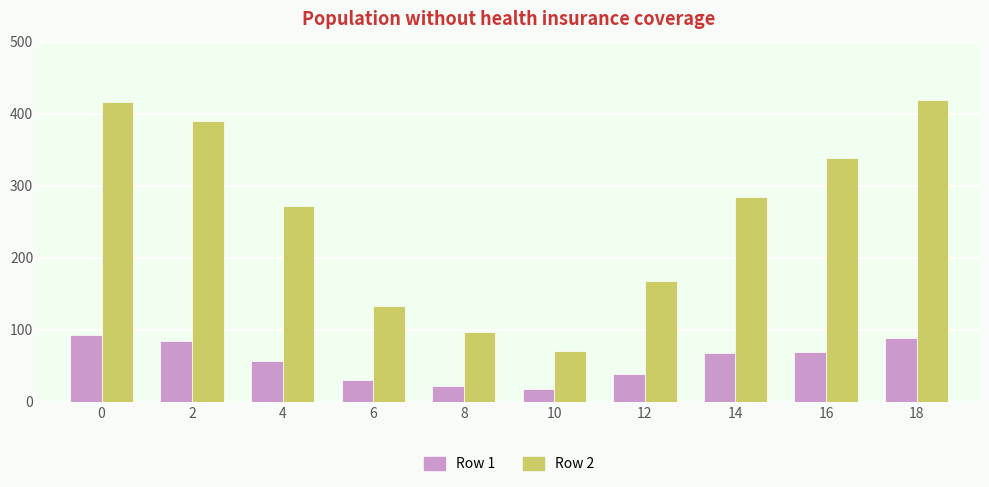

Reading right to left, extract all data points from this chart.

Row 1: 18=88	16=69	14=67	12=38	10=17	8=22	6=30	4=57	2=84	0=93
Row 2: 18=419	16=338	14=284	12=168	10=70	8=97	6=133	4=272	2=390	0=416